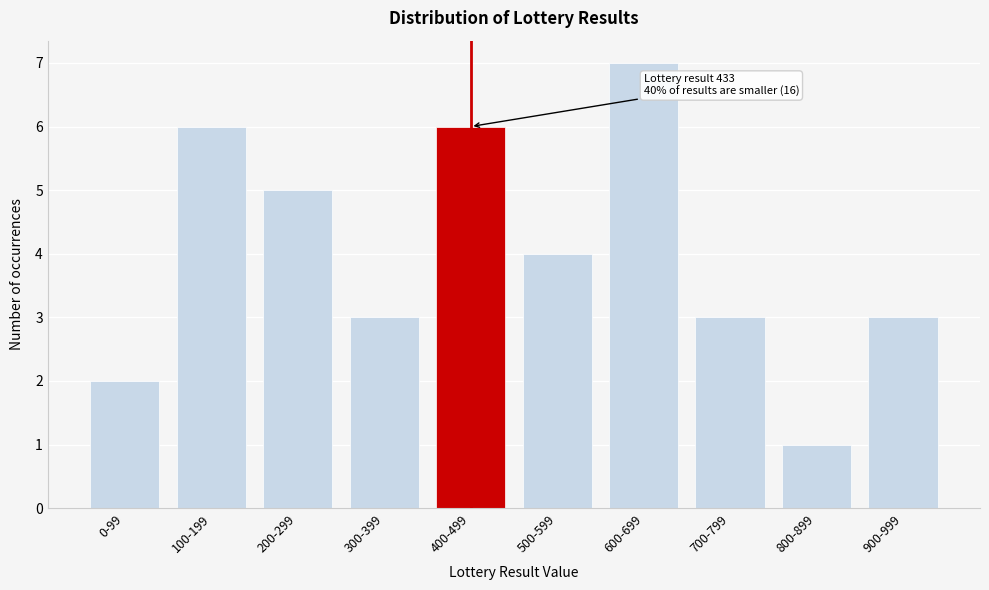

Reading right to left, what are all the values shown in this chart?

900-999=3	800-899=1	700-799=3	600-699=7	500-599=4	400-499=6	300-399=3	200-299=5	100-199=6	0-99=2